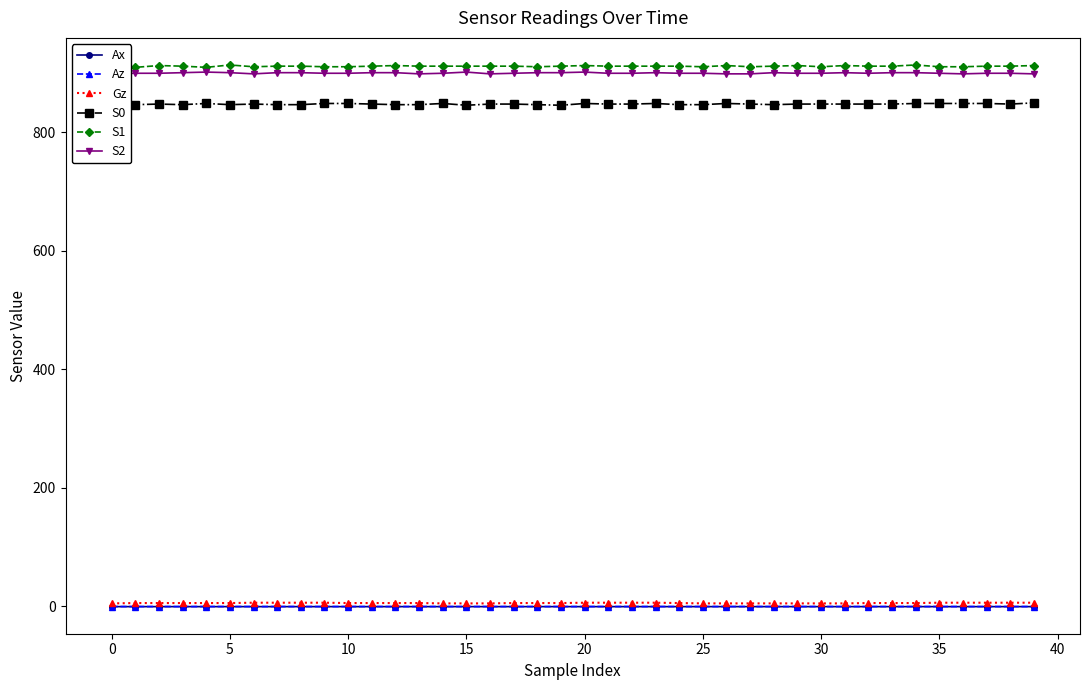

True or false: S1 and S0 cross at least once.

False